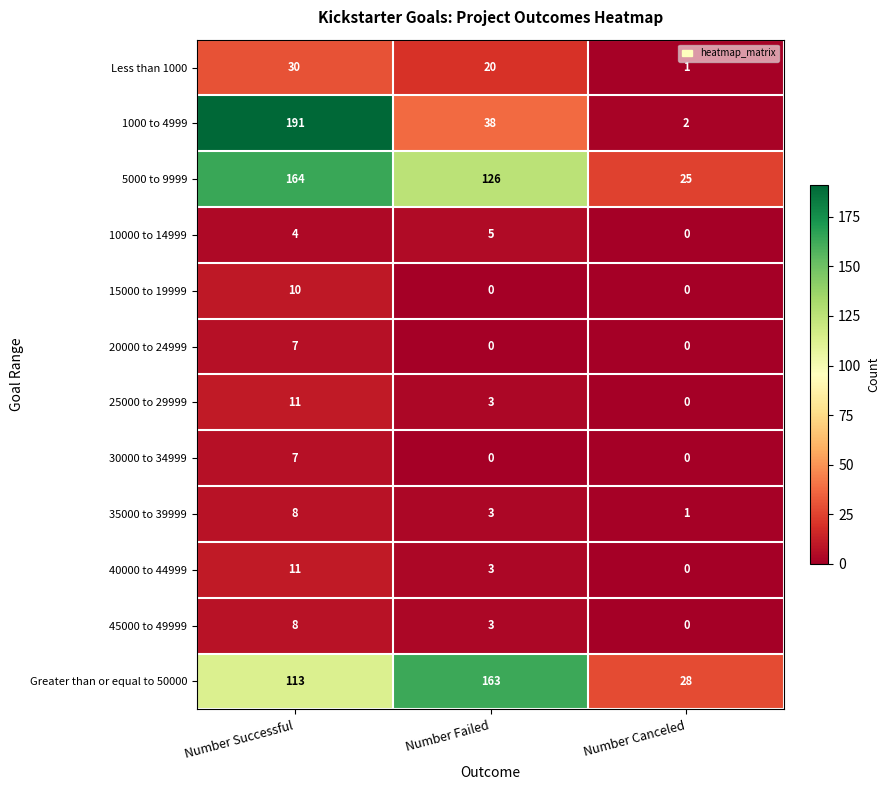

What is the minimum value for Greater than or equal to 50000?

28